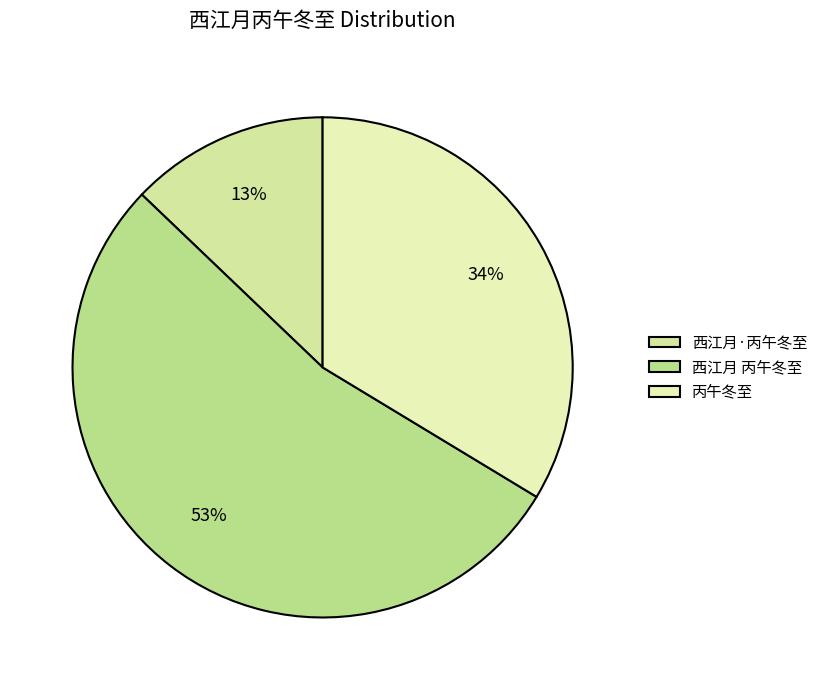

To the nearest percent, what portion does 西江月 丙午冬至 represent?

53%